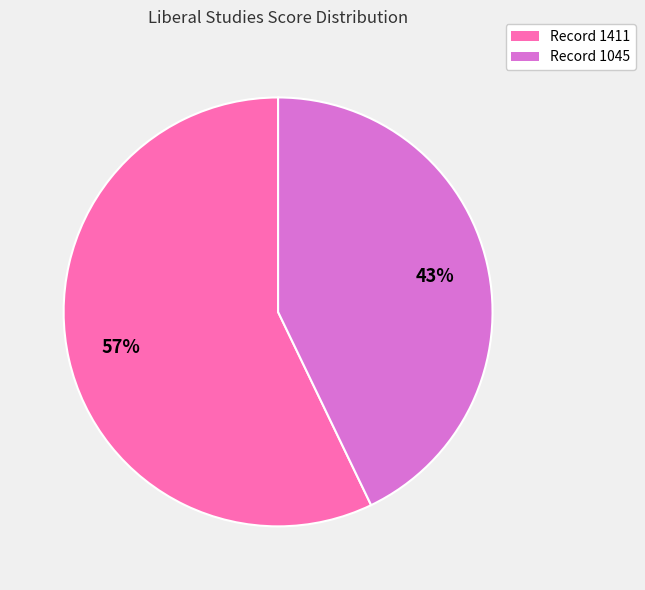

Which category has the smallest portion of the pie?

Record 1045